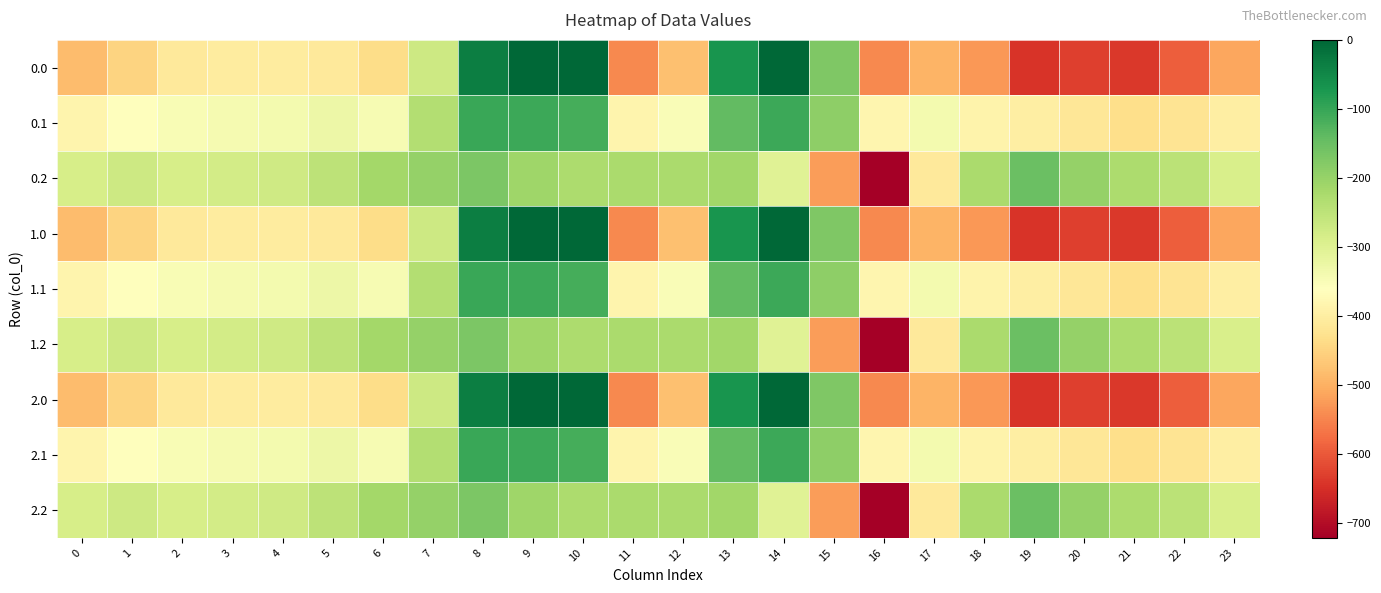

Rank the series by their maximum value, from lowest to highest.

0.2, 1.2, 2.2, 0.1, 1.1, 2.1, 0.0, 1.0, 2.0